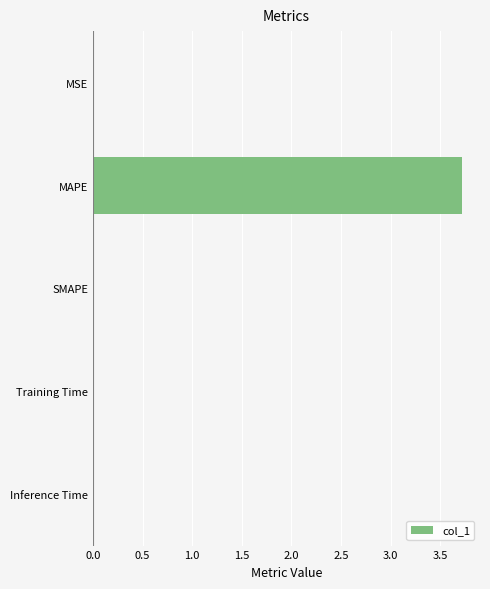

What is the sum of all values?

3.7